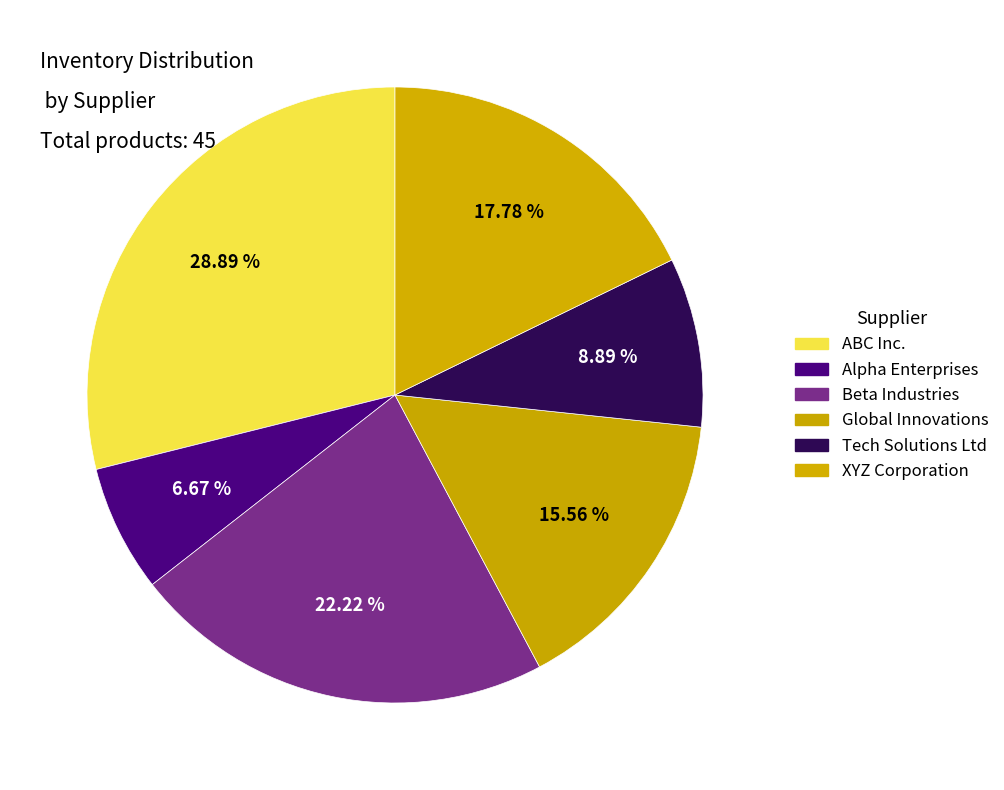

Count the number of slices in the pie.

6